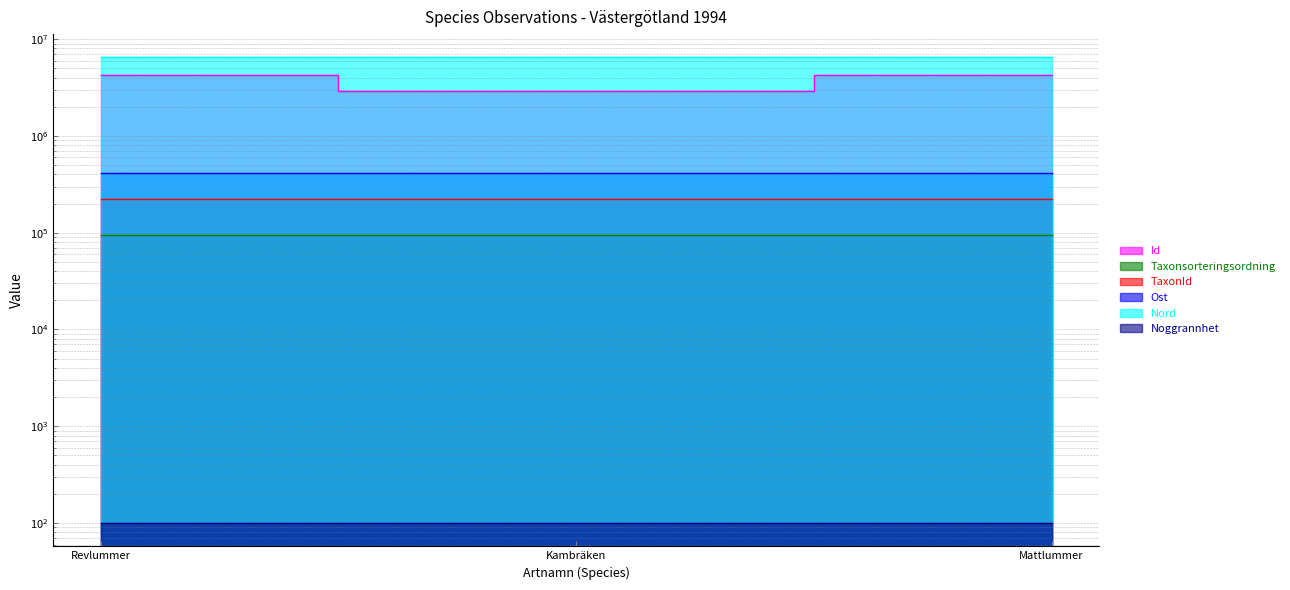

What is the sum of the Taxonsorteringsordning values at Kambräken and Mattlummer?

191237